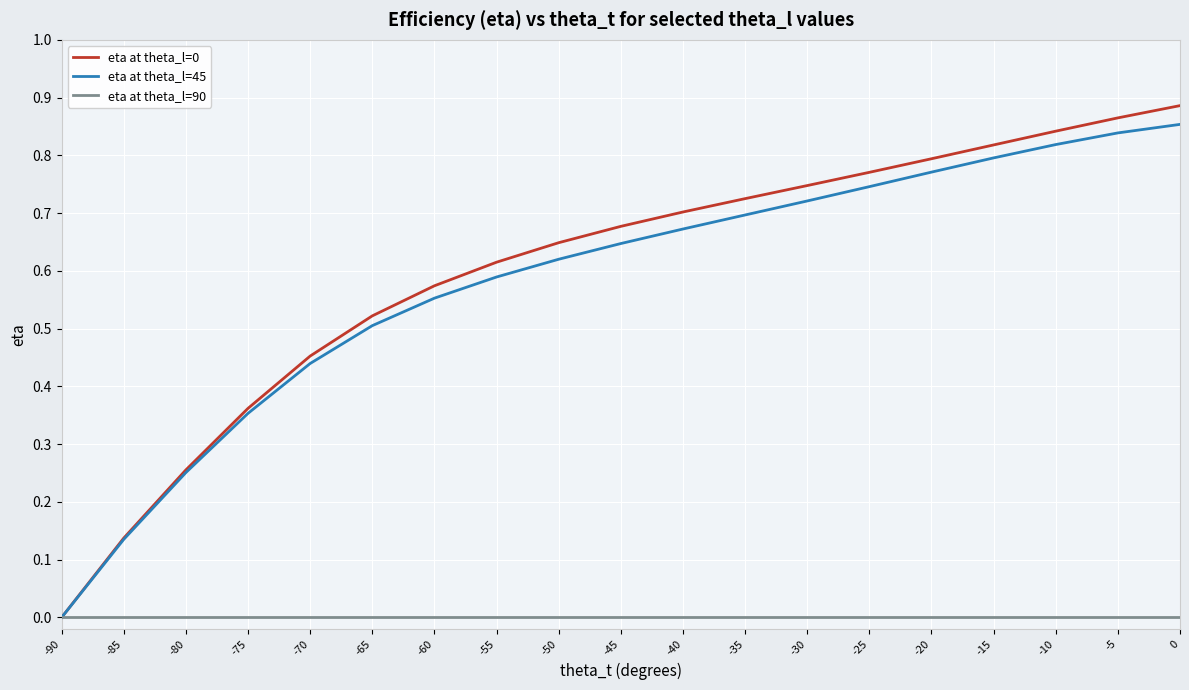

Which series has the largest range (max minus min)?

eta at theta_l=0